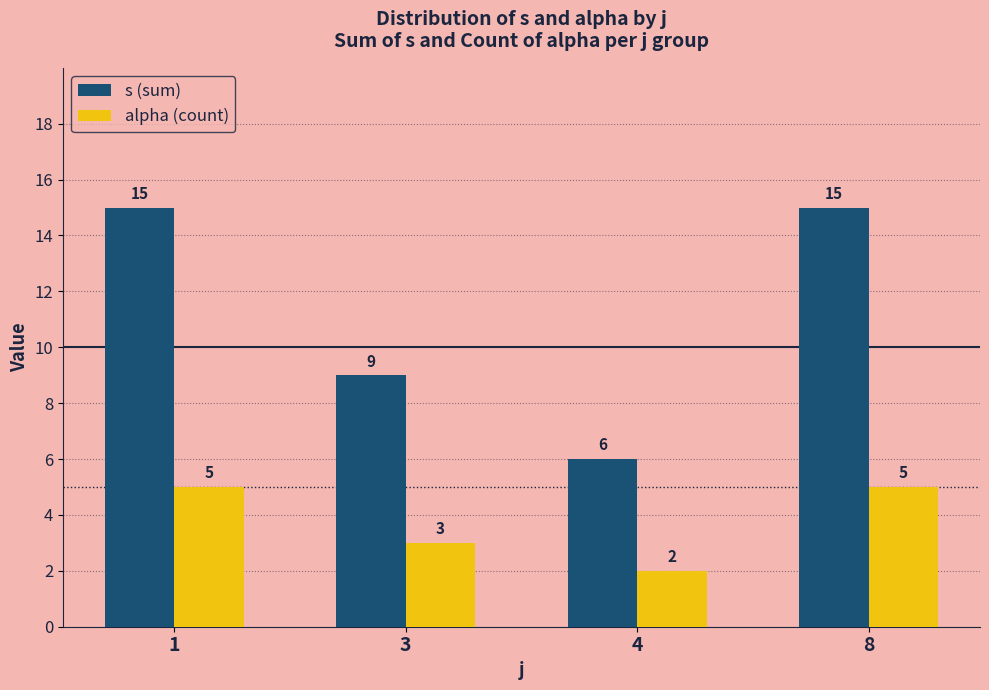

How many data points in s (sum) are less than 15?

2